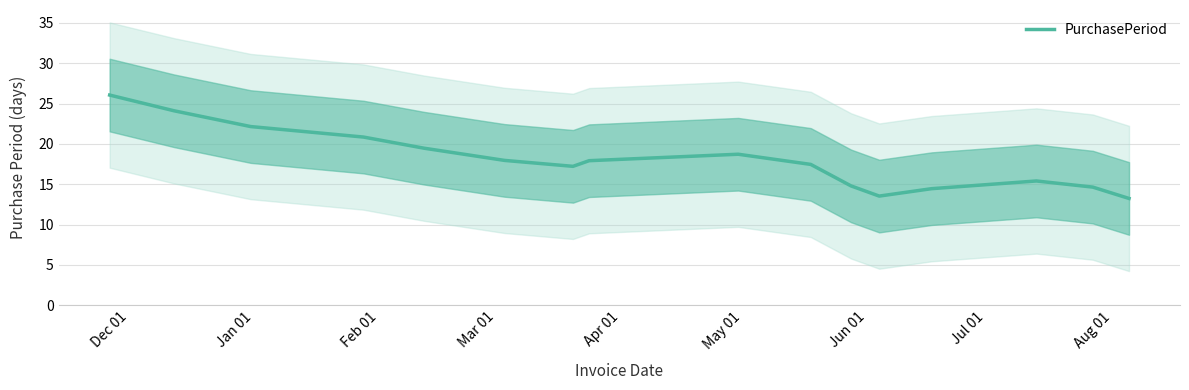

What is the lowest value of the PurchasePeriod series?

13.2